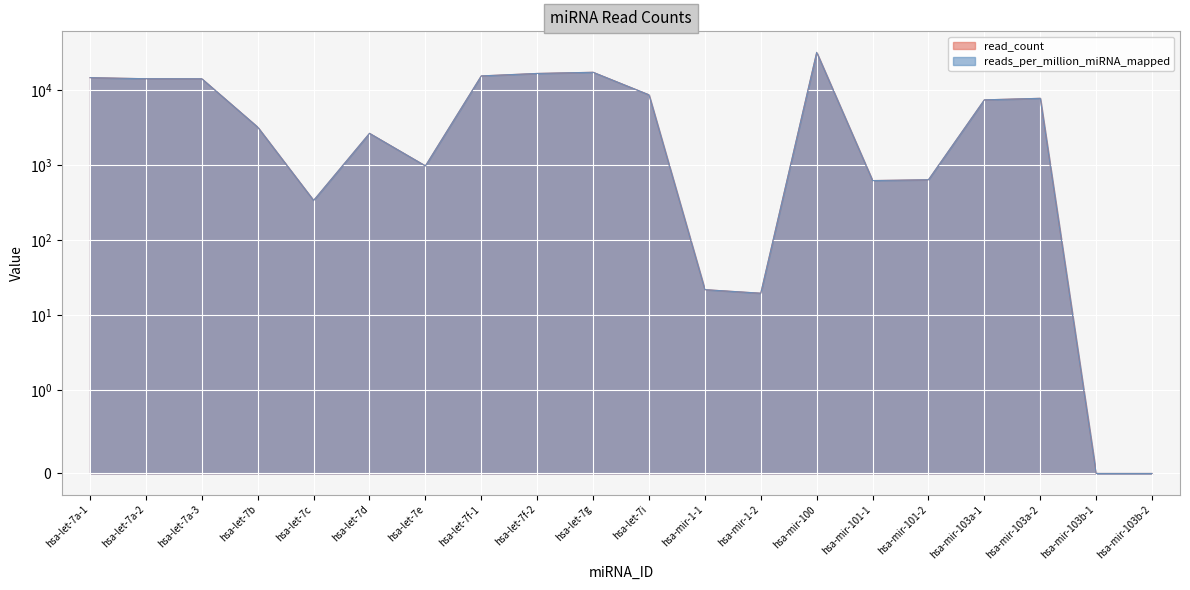

What is the difference between the maximum and minimum values in the read_count series?

31621.6